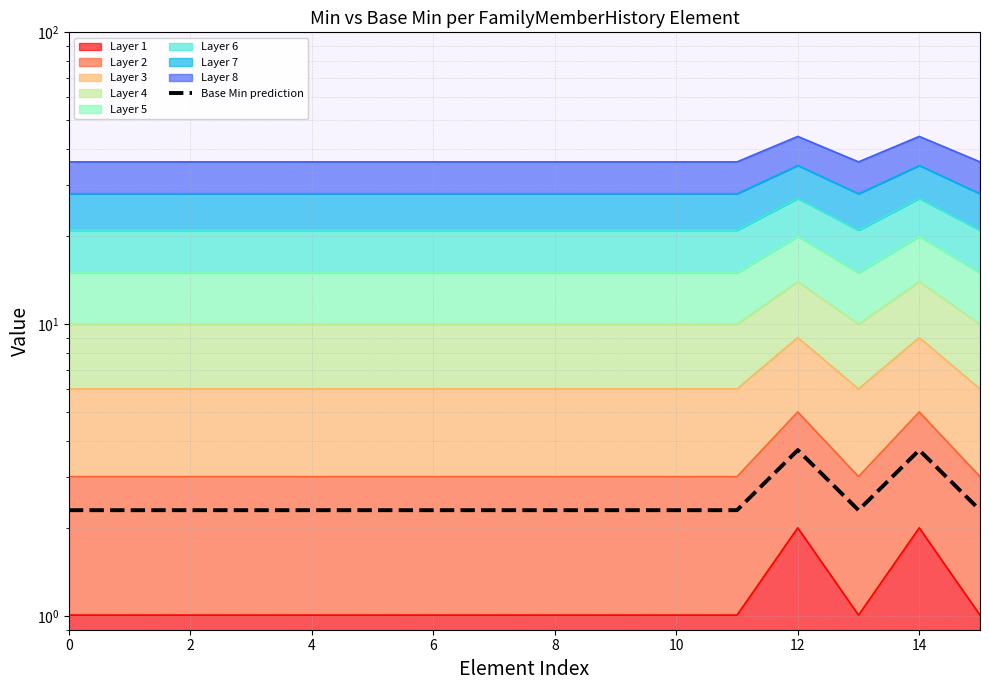

What is the ratio of the value at 4 to the value at 6?

1.0